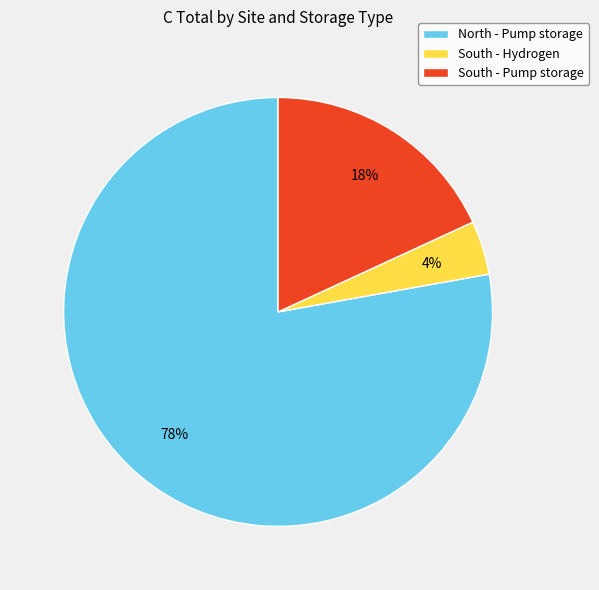

Is there a majority slice in this chart?

Yes